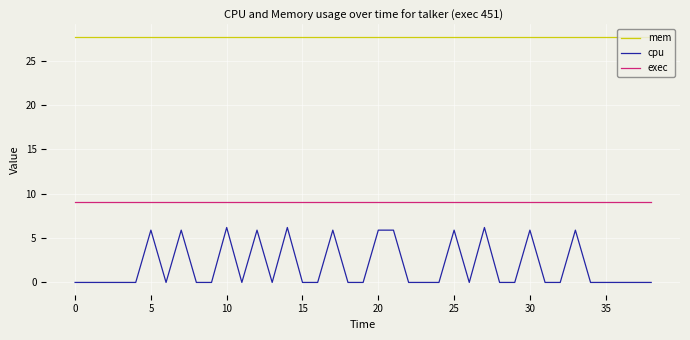

At 0, list the series in order from smallest to largest.

cpu, exec, mem